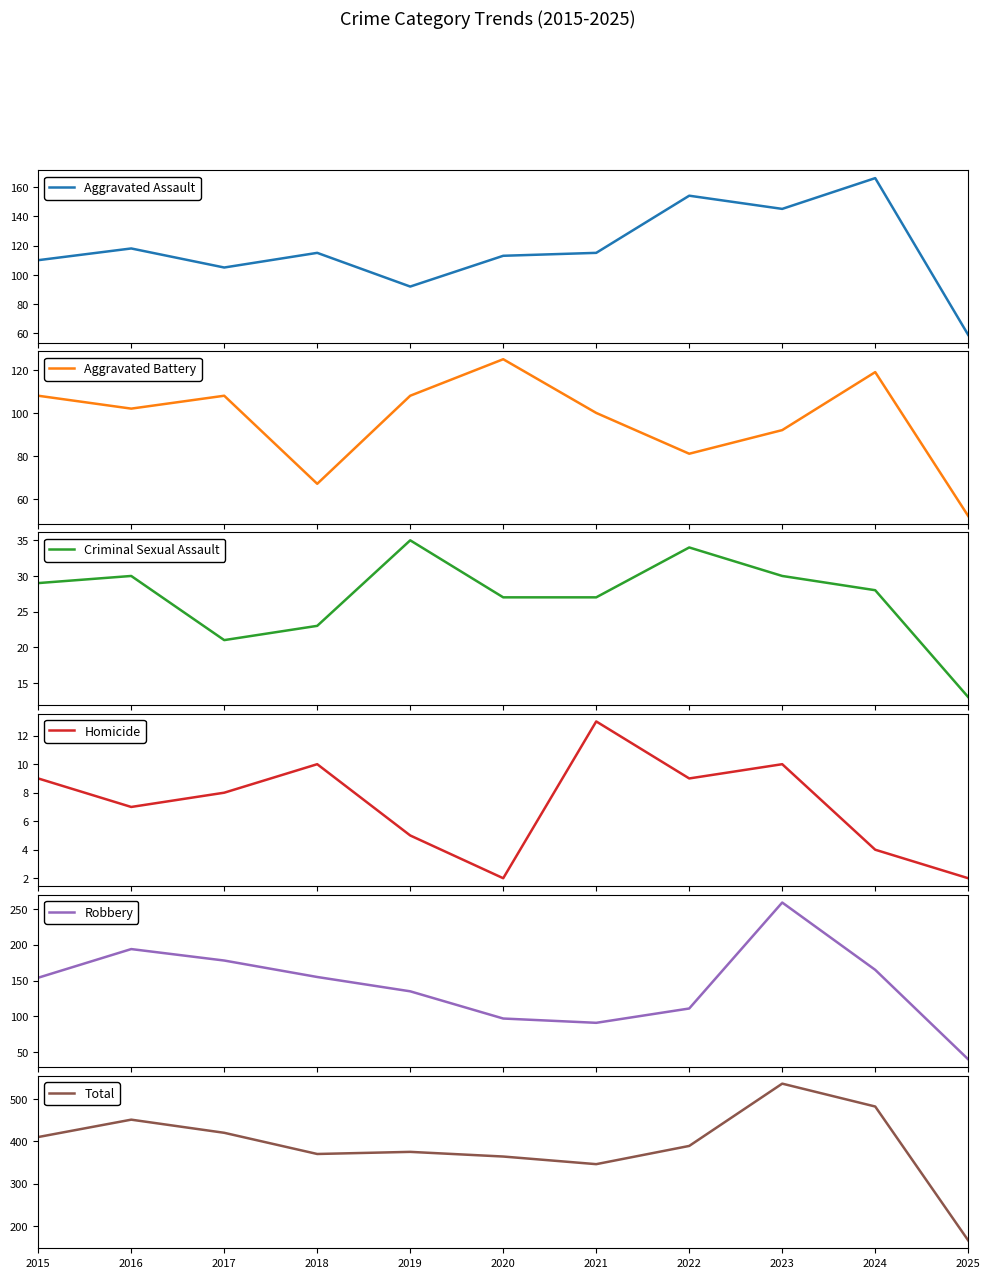

True or false: Robbery has a value of 57 at 2025.

False